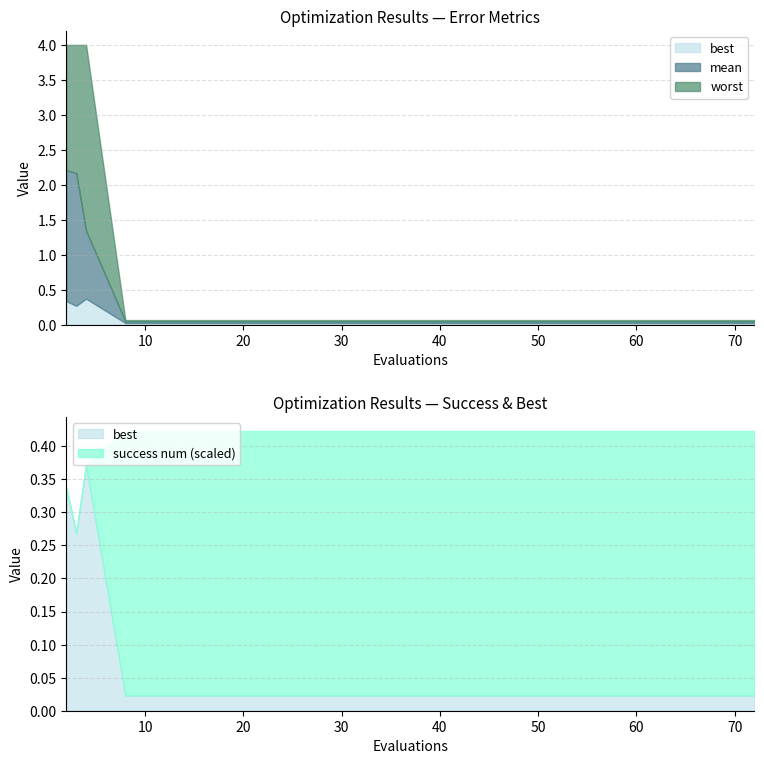

What is the sum of all best values?

1.4